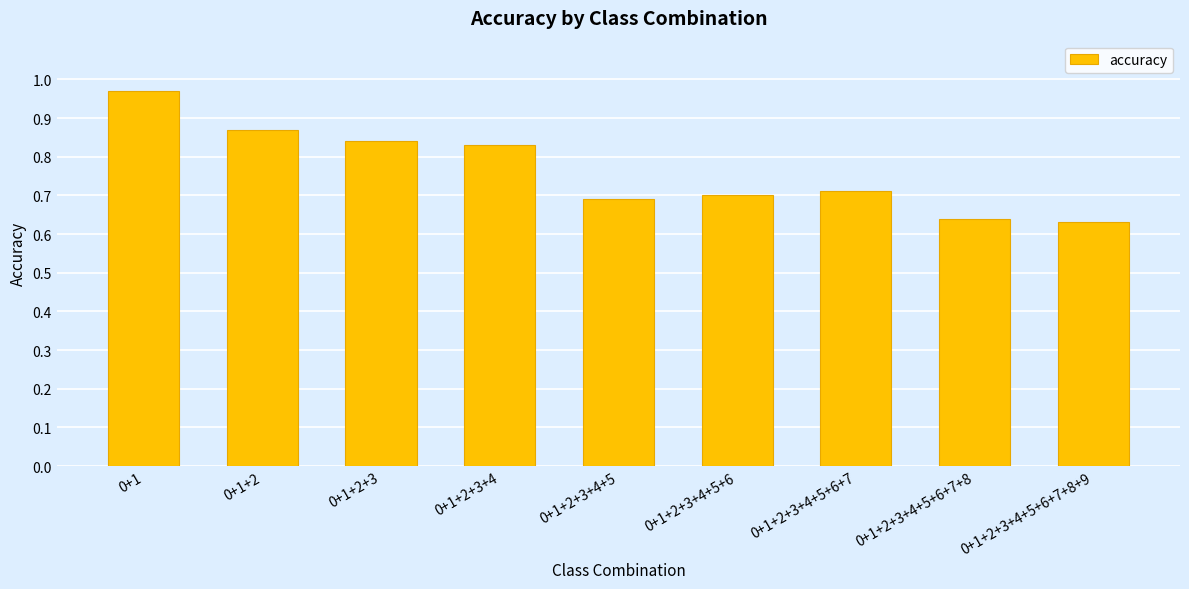

The value at 0+1+2+3+4+5+6+7 is 1.2. True or false?

False